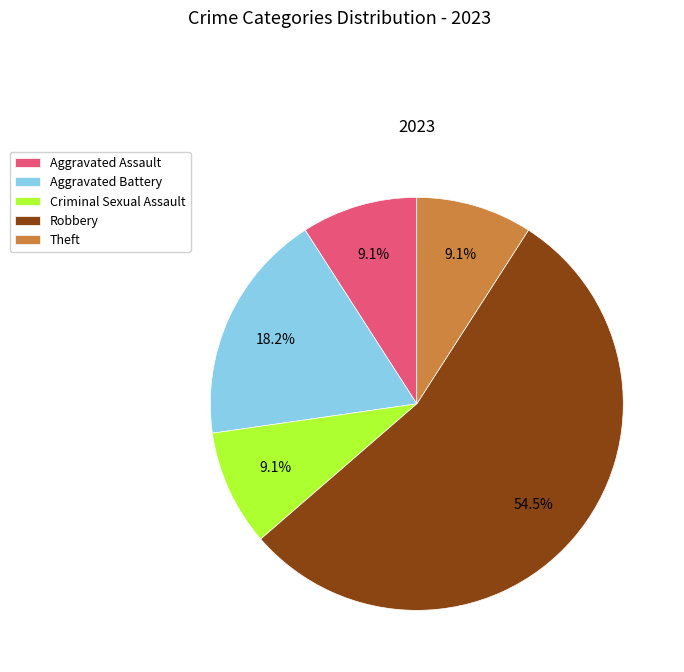

Does Aggravated Assault account for over 50% of the chart?

No